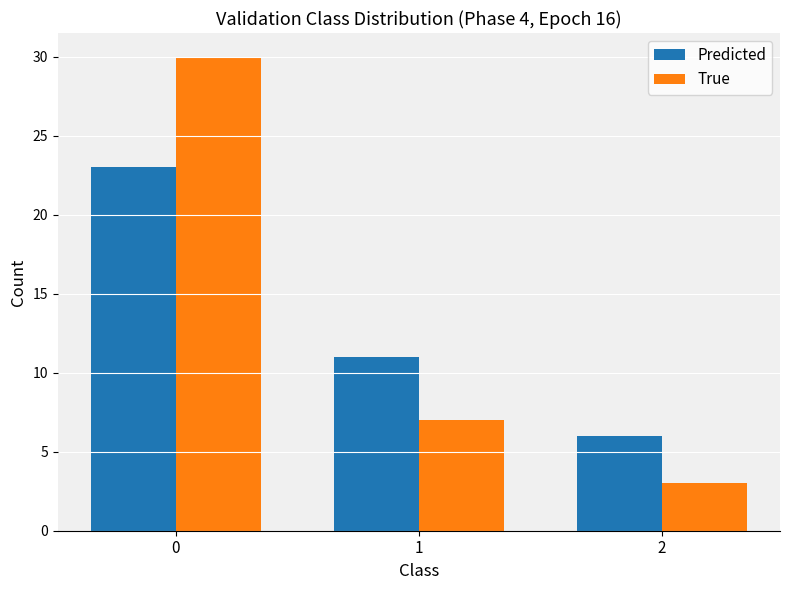

What is the spread (max minus min) of values at 2?

3